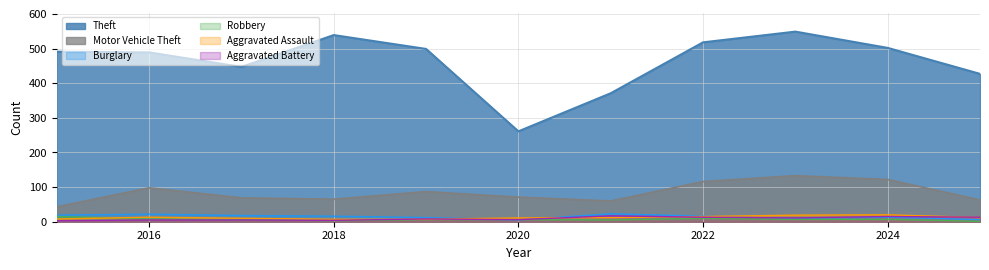

What is the greatest value displayed?

549